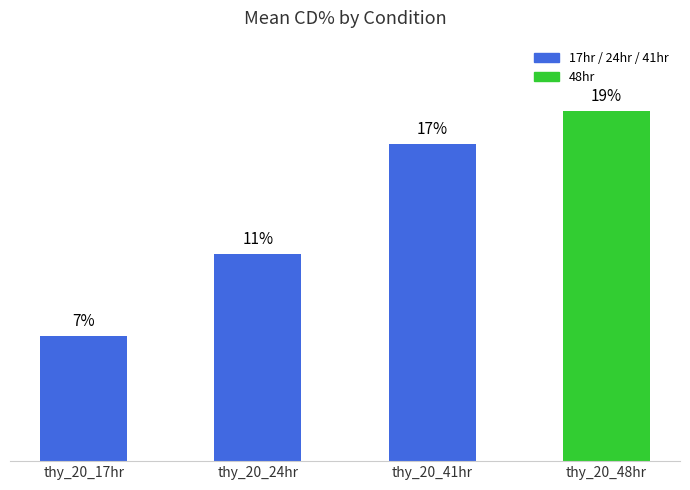

What is the difference between the second highest and second lowest values?

5.9